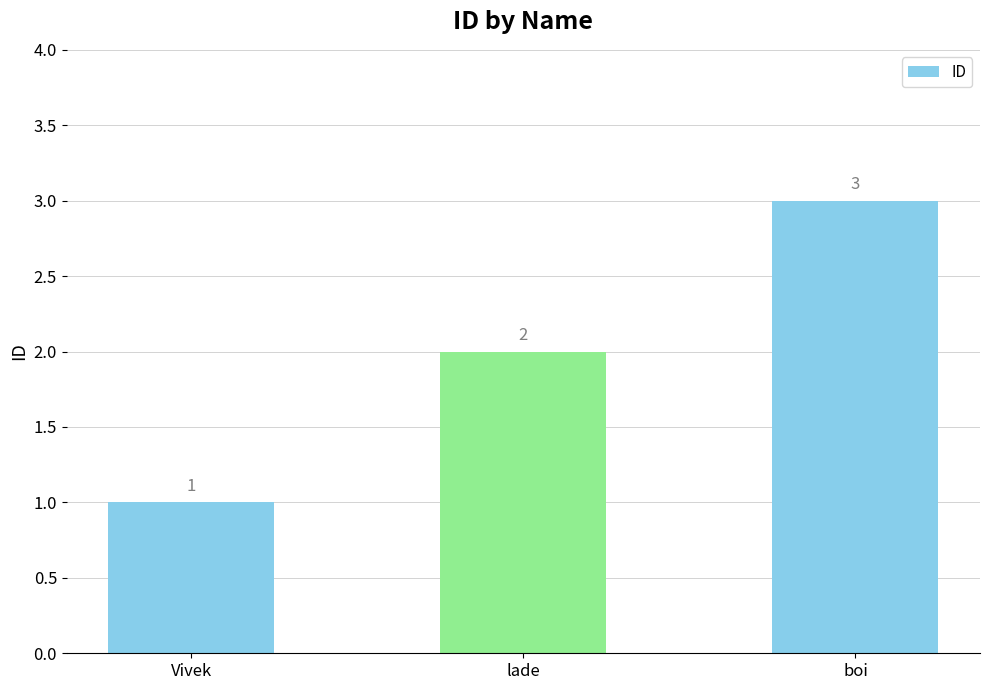

Reading left to right, extract all data points from this chart.

1	2	3